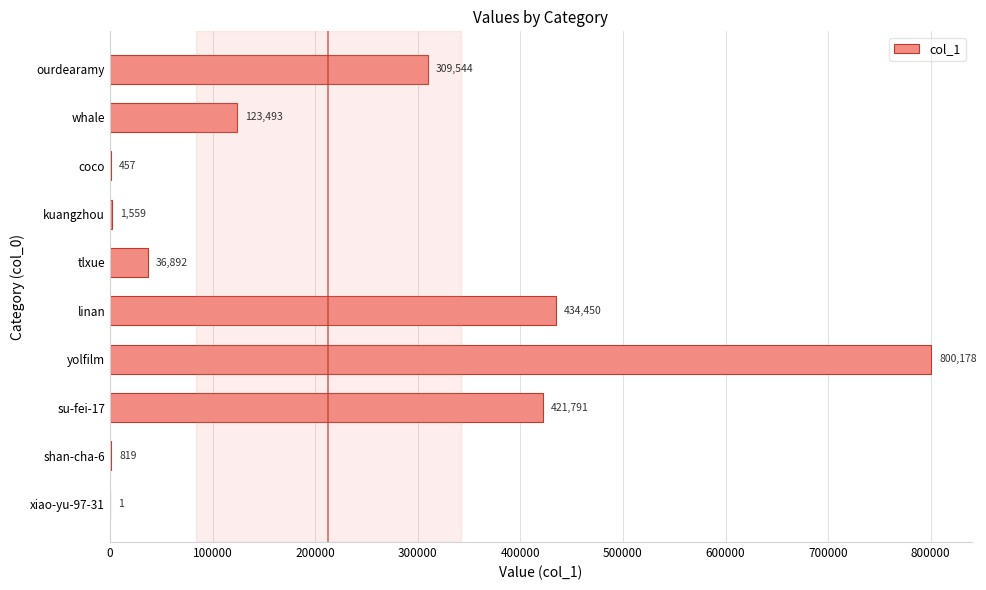

Reading bottom to top, extract all data points from this chart.

xiao-yu-97-31=1	shan-cha-6=819	su-fei-17=421791	yolfilm=800178	linan=434450	tlxue=36892	kuangzhou=1559	coco=457	whale=123493	ourdearamy=309544